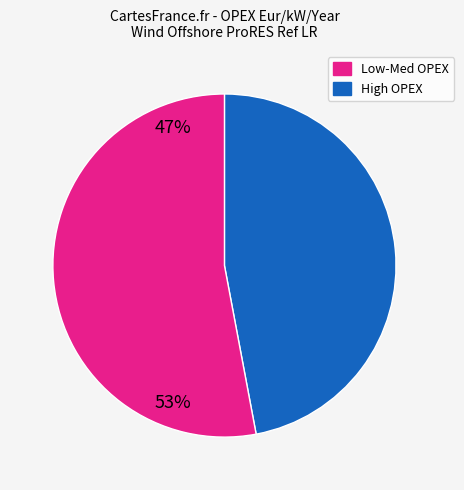

Does any single category account for the majority?

Yes